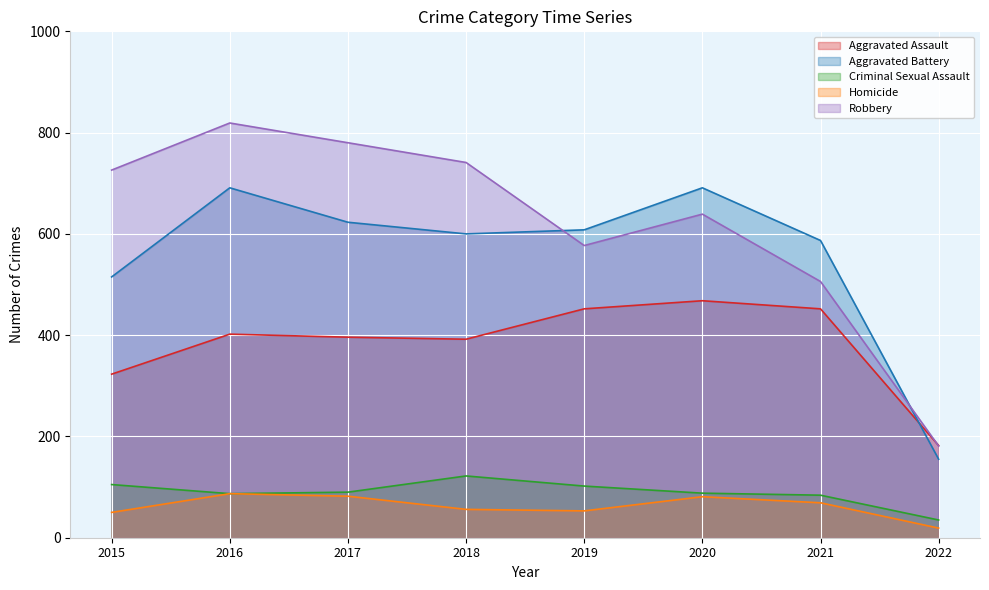

True or false: Robbery and Aggravated Battery cross at least once.

True